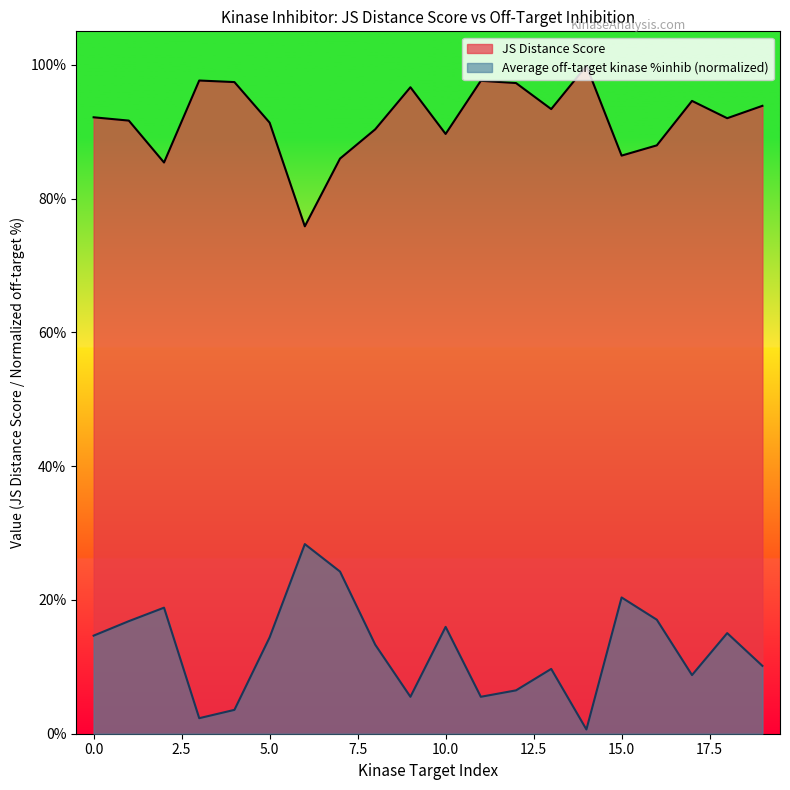

Where is the first local maximum for Average off-target kinase %inhib?

2